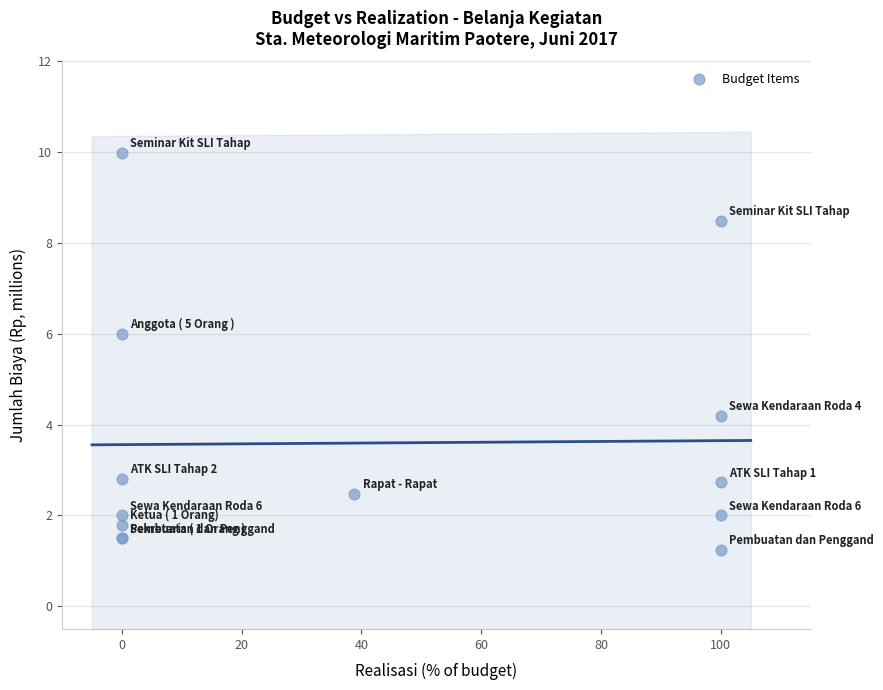

What Y value in the scatter plot is closest to 5?

4.2